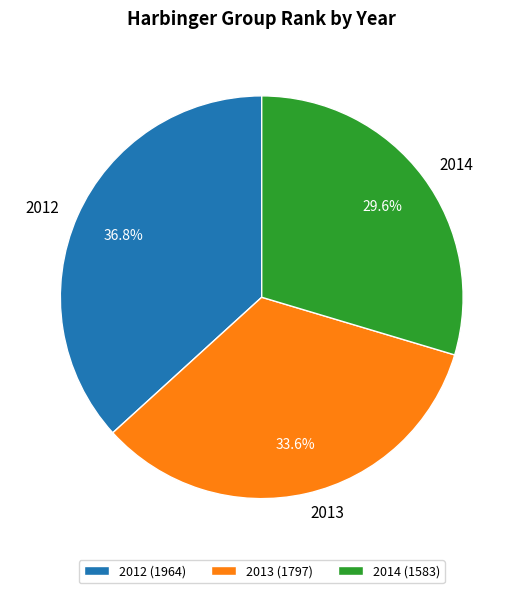

Does 2013 account for over 50% of the chart?

No